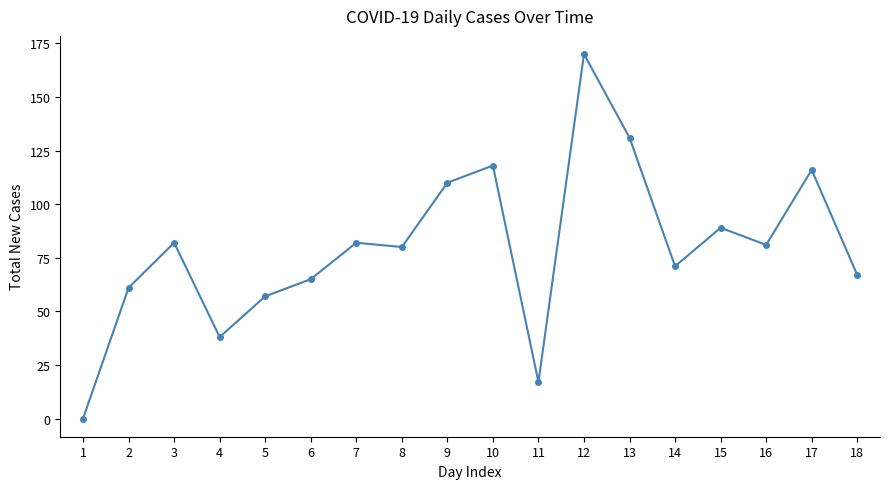

What is the difference between the values at 12 and 7?

88